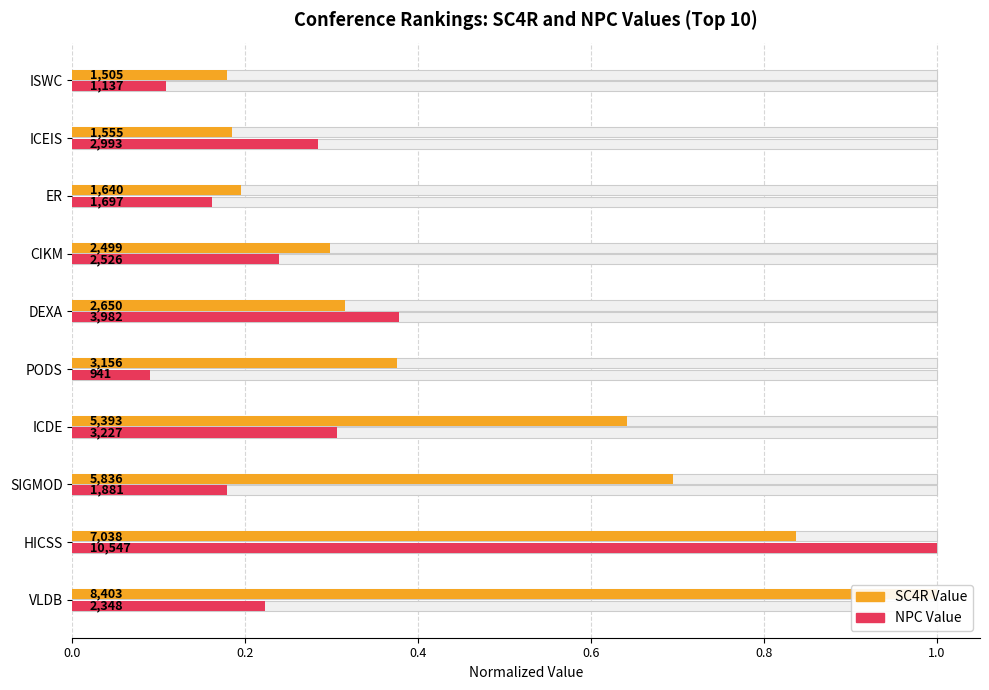

Rank the series by their average value, from highest to lowest.

SC4R Value, NPC Value